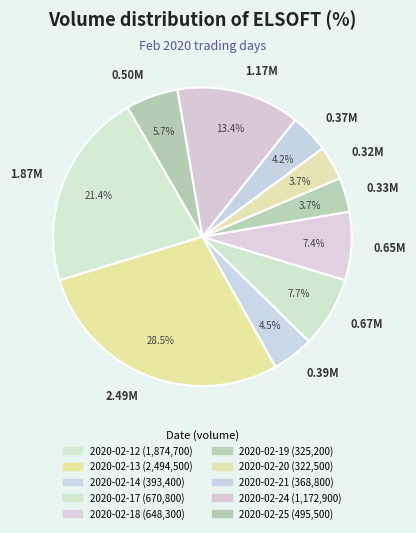

How much of the chart is everything except 0.33M?

96.3%